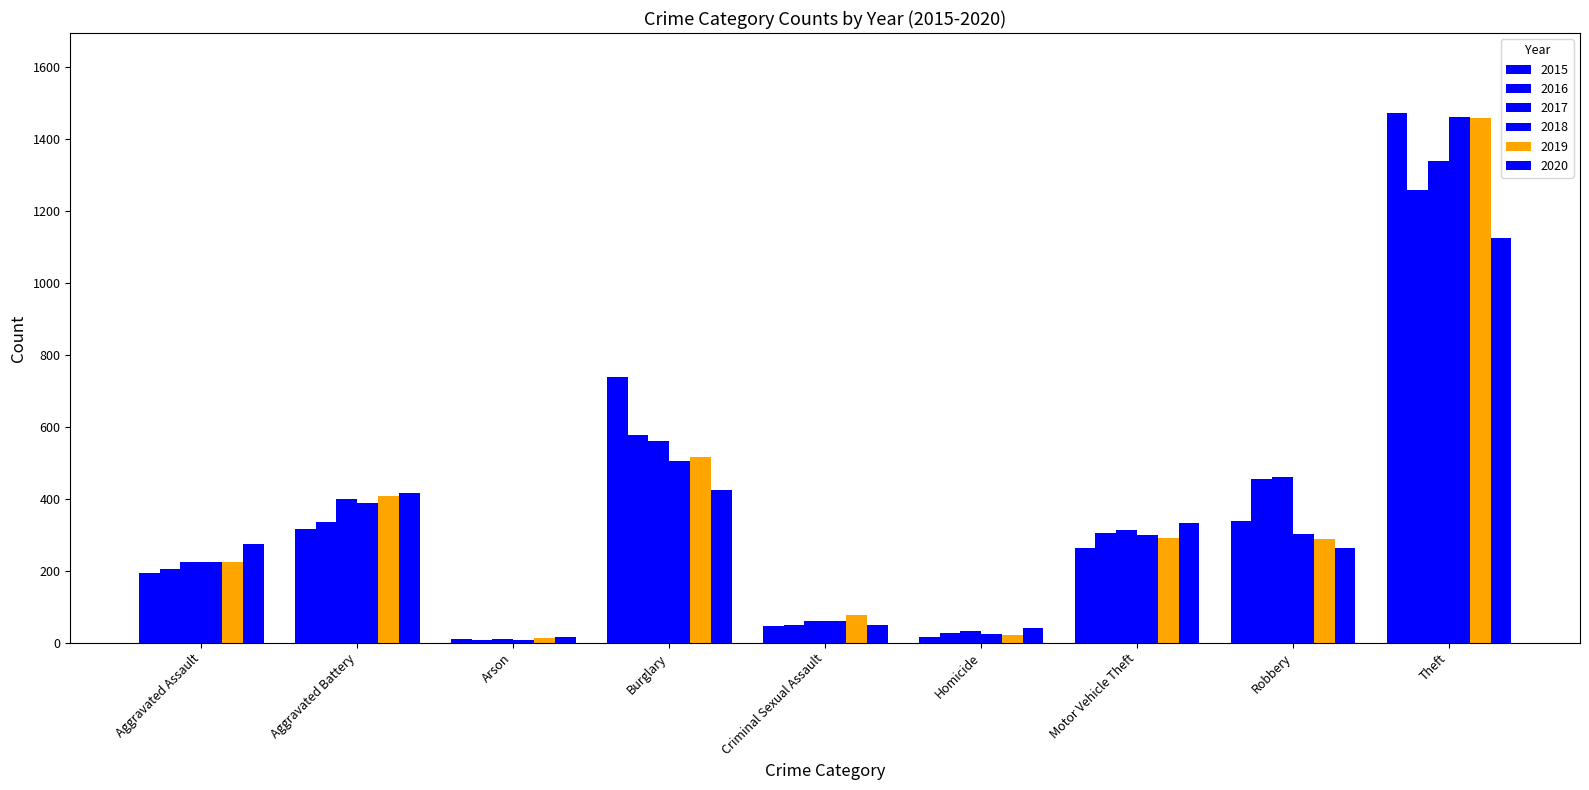

What is the sum of all 2016 values?

3218